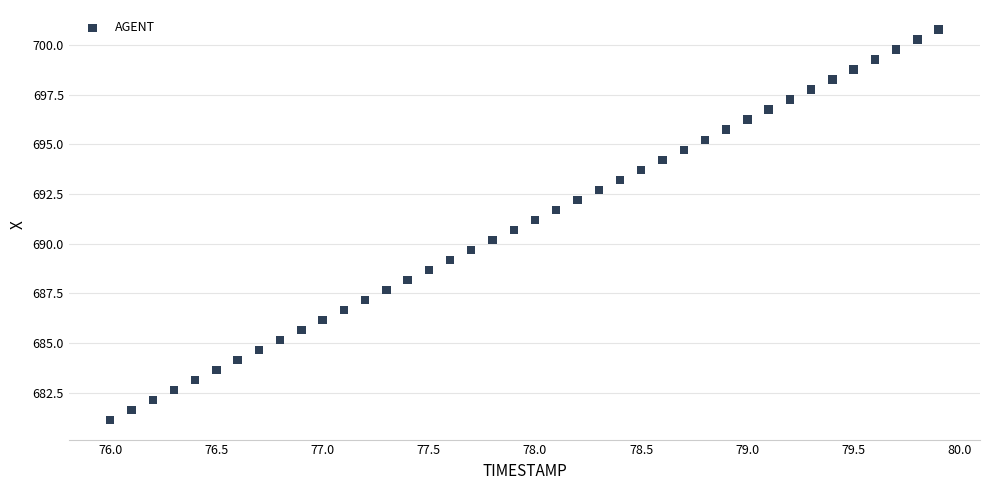

What is the range of X values (max minus min)?

3.9